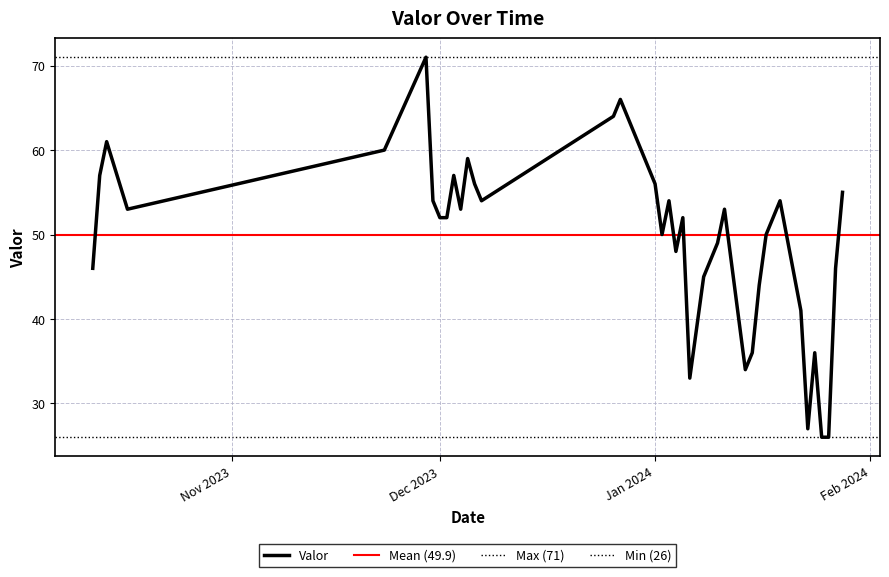

At which category does the data reach its first local valley?

2023-10-17